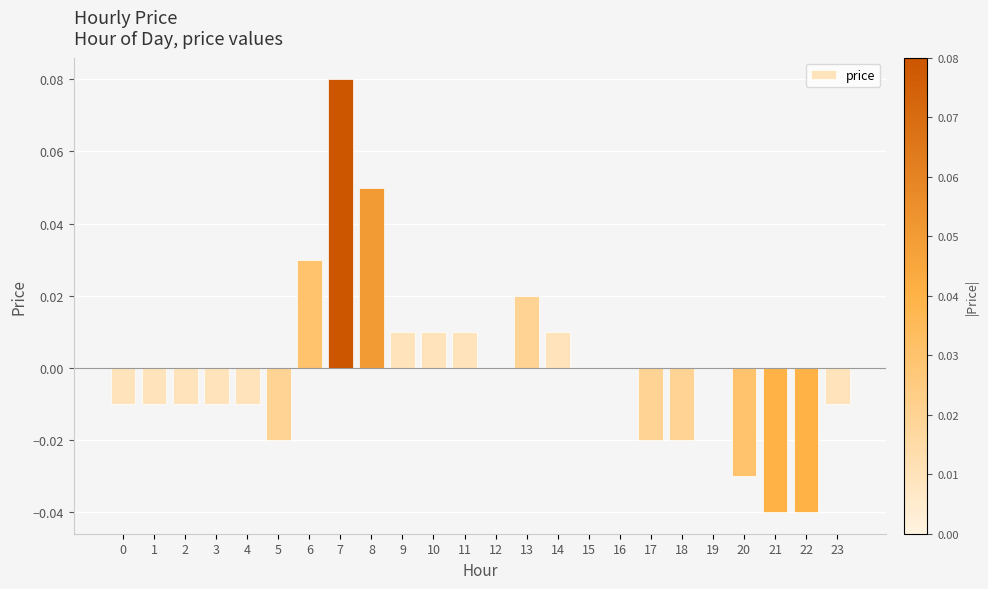

The chart shows a value of -0.0 at 17. True or false?

True